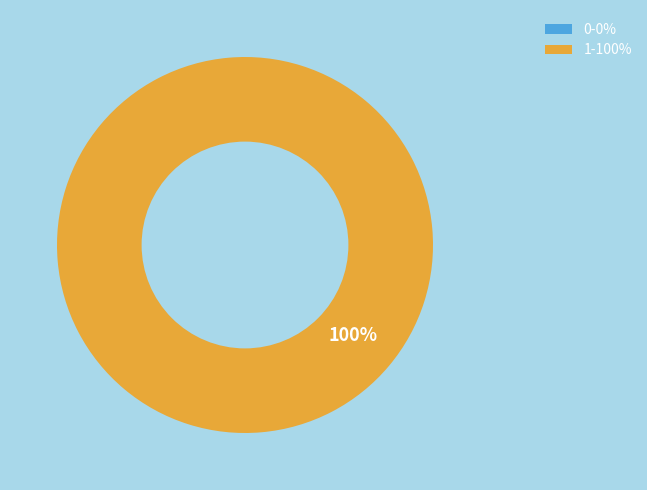

Is there a majority slice in this chart?

Yes